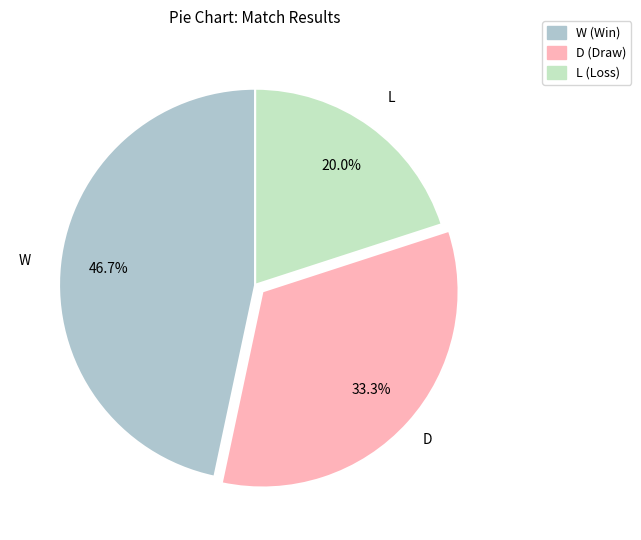

Which slice is the largest?

W